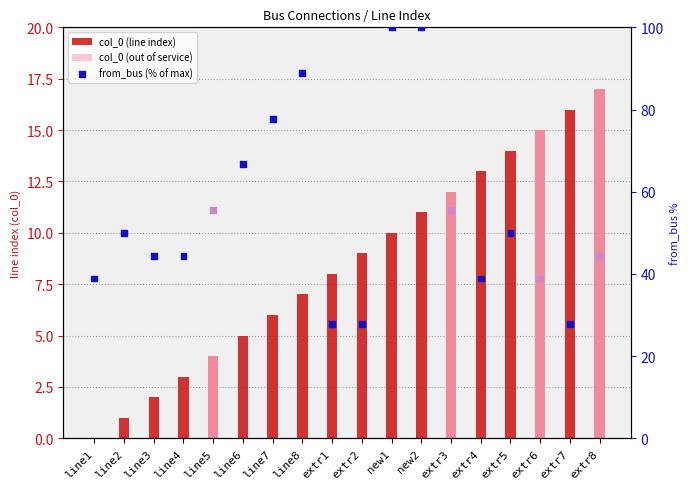

Which series contains the lowest Y value?

col_0 (line index)